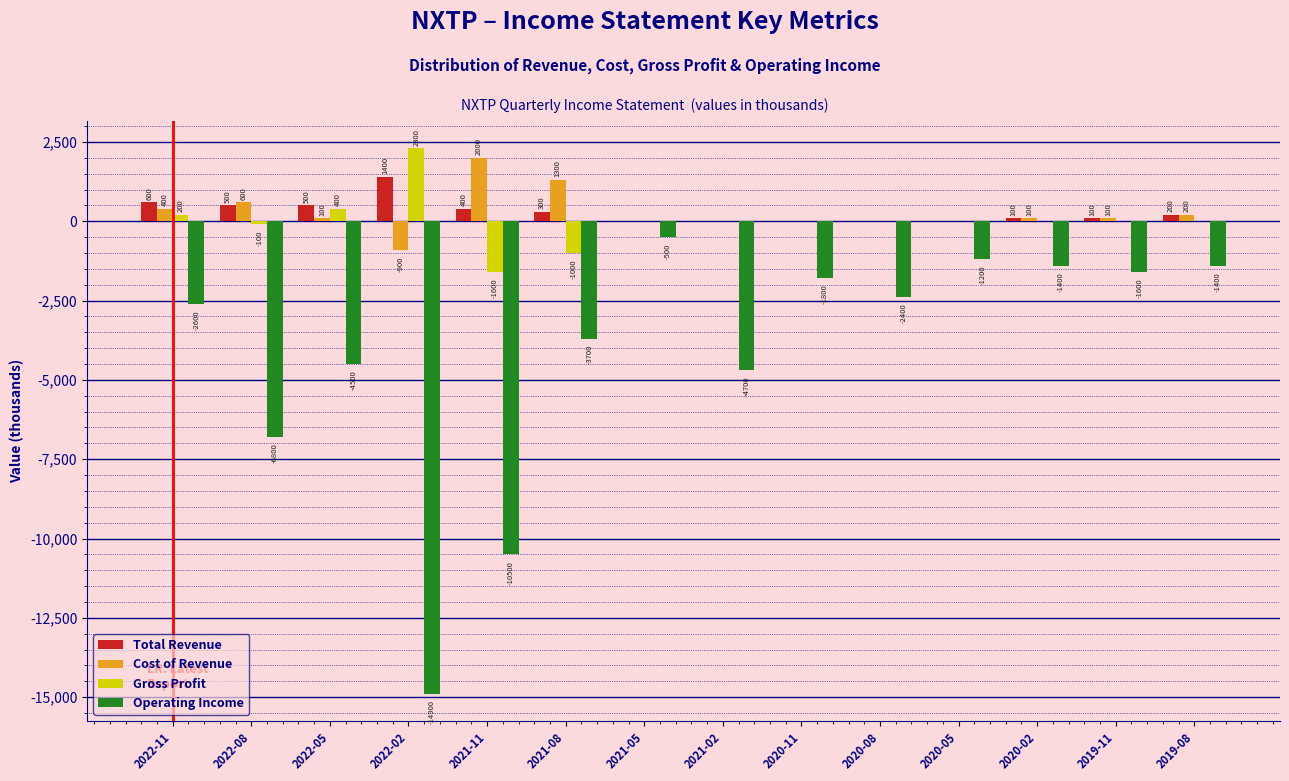

Reading left to right, what are all the values shown in this chart?

Total Revenue: 2022-11=600	2022-08=500	2022-05=500	2022-02=1400	2021-11=400	2021-08=300	2021-05=0	2021-02=0	2020-11=0	2020-08=0	2020-05=0	2020-02=100	2019-11=100	2019-08=200
Cost of Revenue: 2022-11=400	2022-08=600	2022-05=100	2022-02=-900	2021-11=2000	2021-08=1300	2021-05=0	2021-02=0	2020-11=0	2020-08=0	2020-05=0	2020-02=100	2019-11=100	2019-08=200
Gross Profit: 2022-11=200	2022-08=-100	2022-05=400	2022-02=2300	2021-11=-1600	2021-08=-1000	2021-05=0	2021-02=0	2020-11=0	2020-08=0	2020-05=0	2020-02=0	2019-11=0	2019-08=0
Operating Income: 2022-11=-2600	2022-08=-6800	2022-05=-4500	2022-02=-14900	2021-11=-10500	2021-08=-3700	2021-05=-500	2021-02=-4700	2020-11=-1800	2020-08=-2400	2020-05=-1200	2020-02=-1400	2019-11=-1600	2019-08=-1400